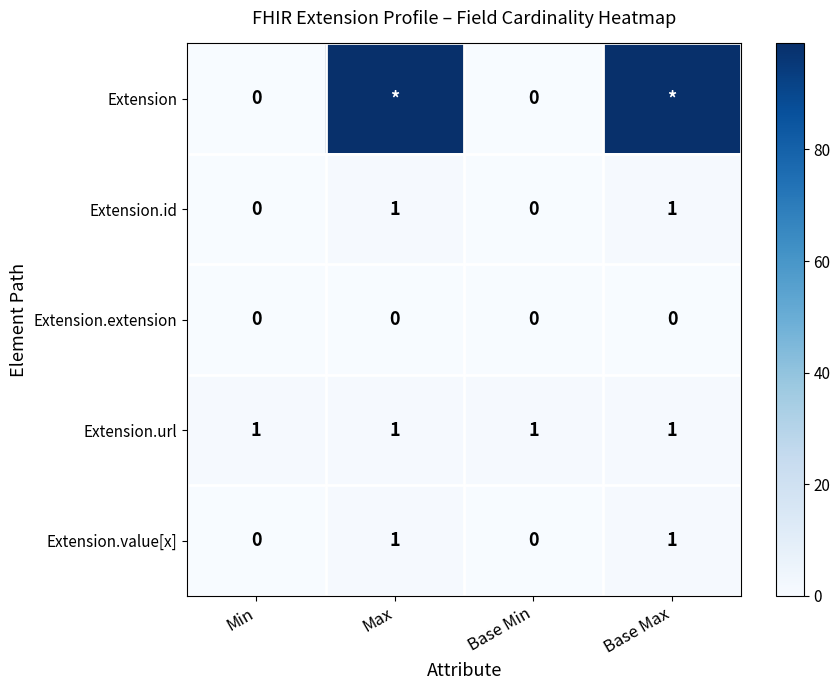

How many Extension.value[x] values are between 0 and 1?

4